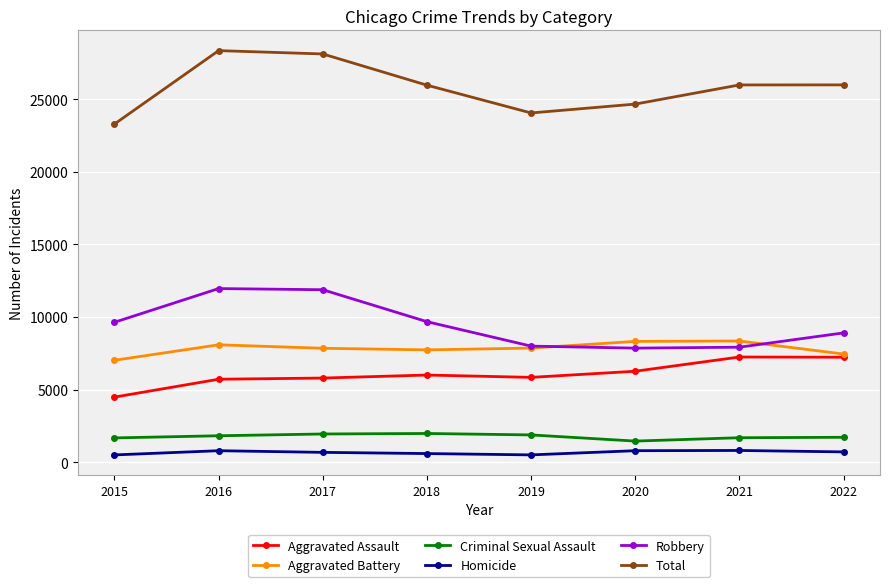

How many lines are shown in the chart?

6